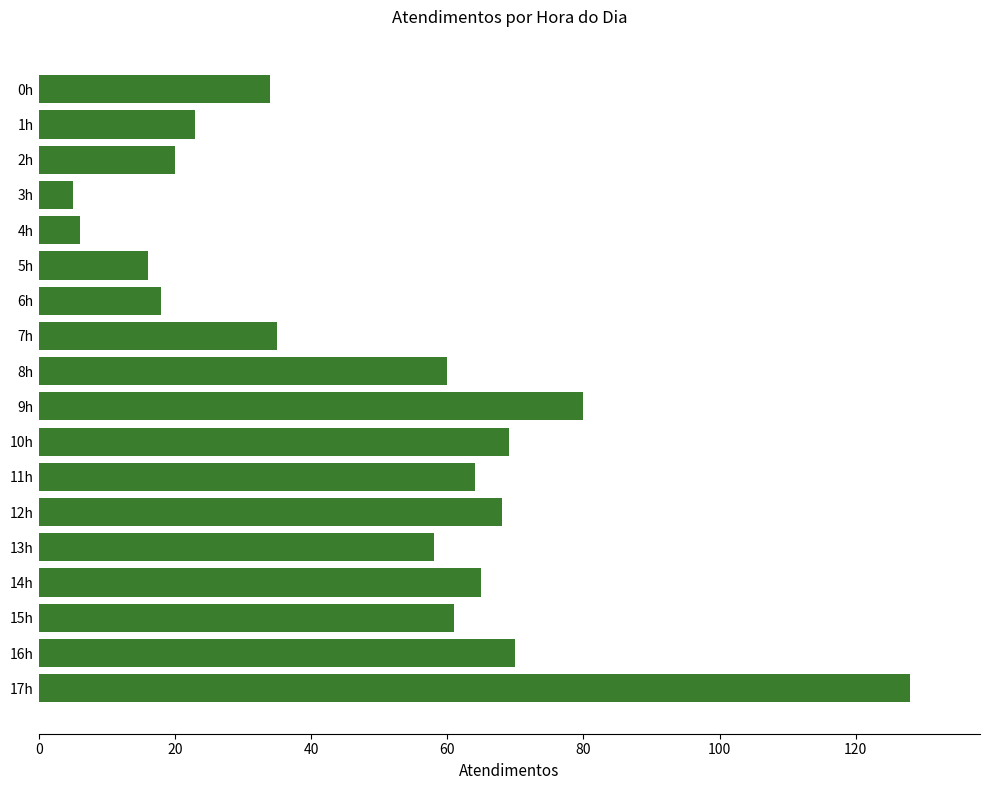

What is the minimum value shown in the chart?

5